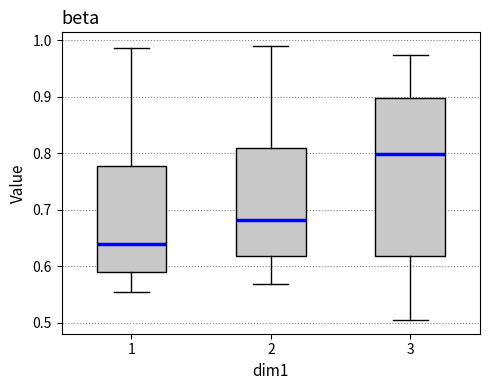

Which box is the tallest, from its lower edge to its upper edge?

3